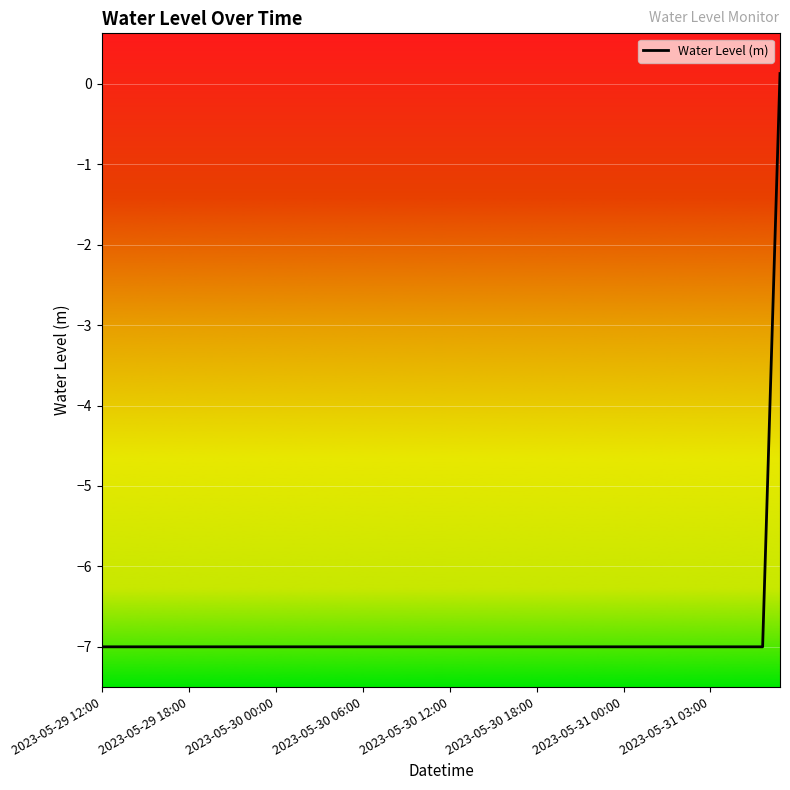

What is the difference between the maximum and minimum values?

7.1